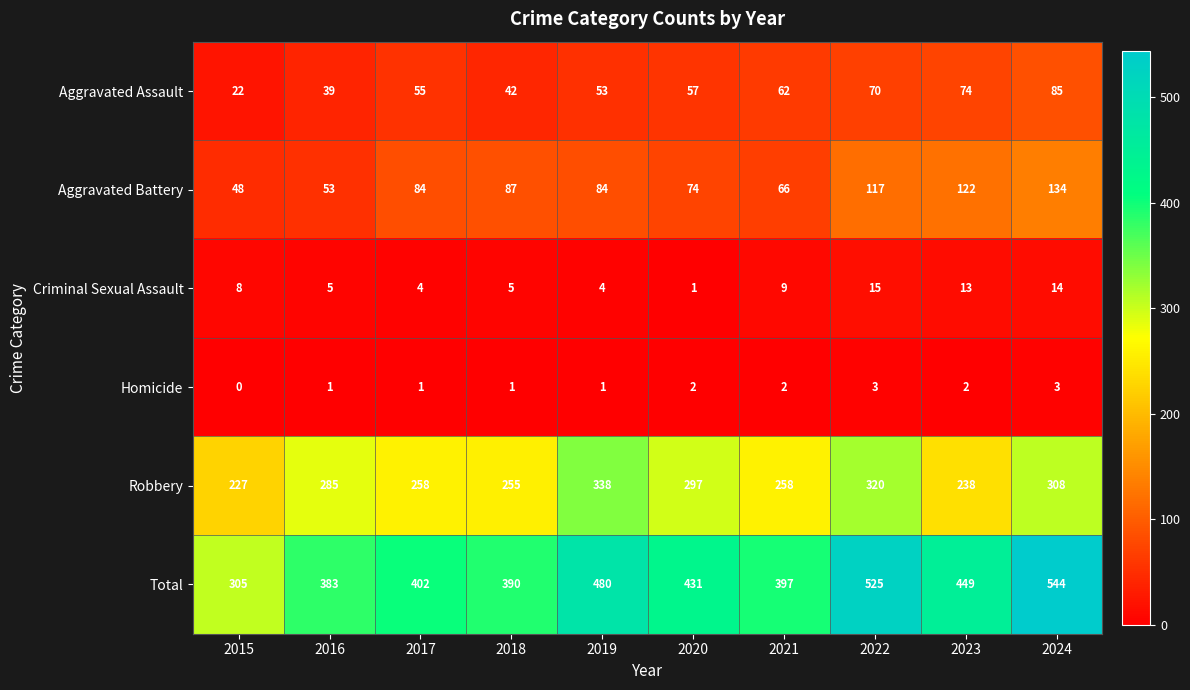

At 2023, list the series in order from largest to smallest.

Total, Robbery, Aggravated Battery, Aggravated Assault, Criminal Sexual Assault, Homicide